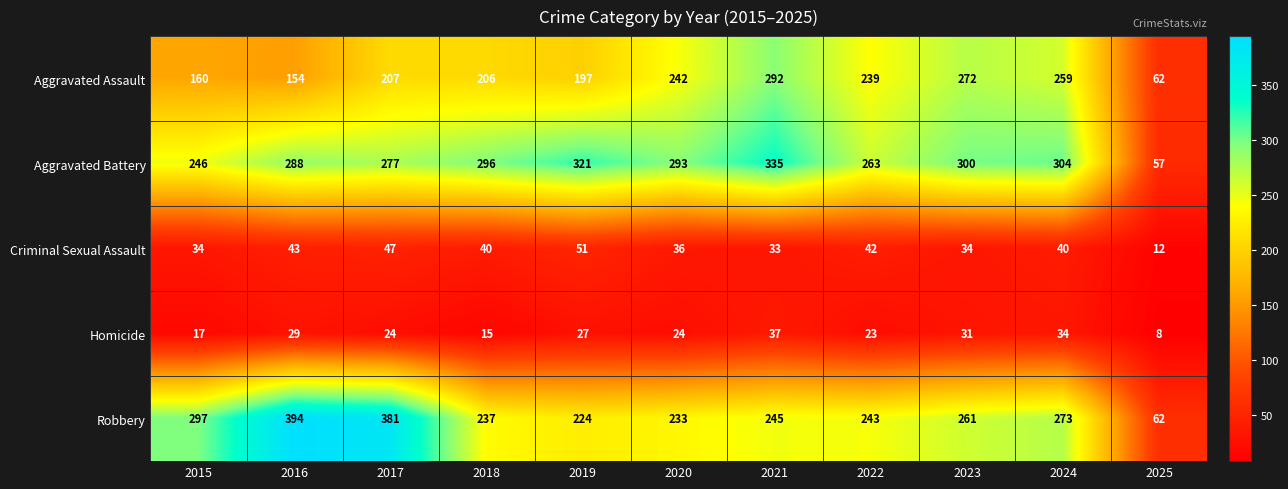

Which series has the largest range (max minus min)?

Robbery